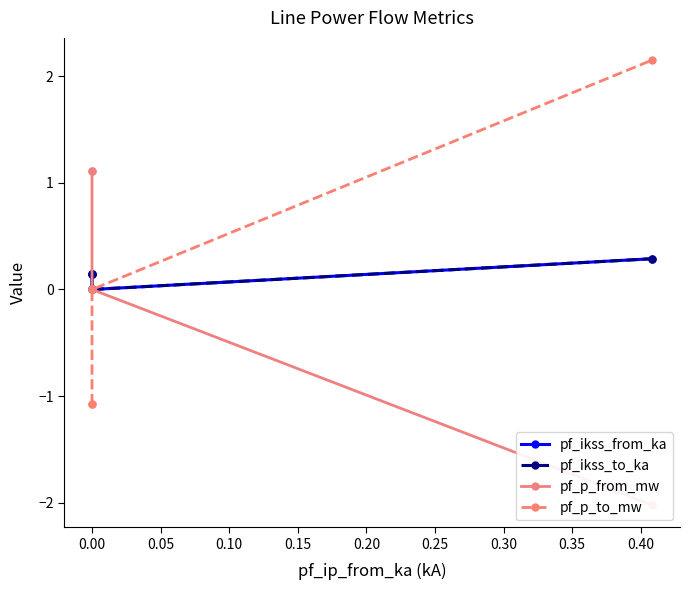

How many data points in pf_p_to_mw are above 0?

1